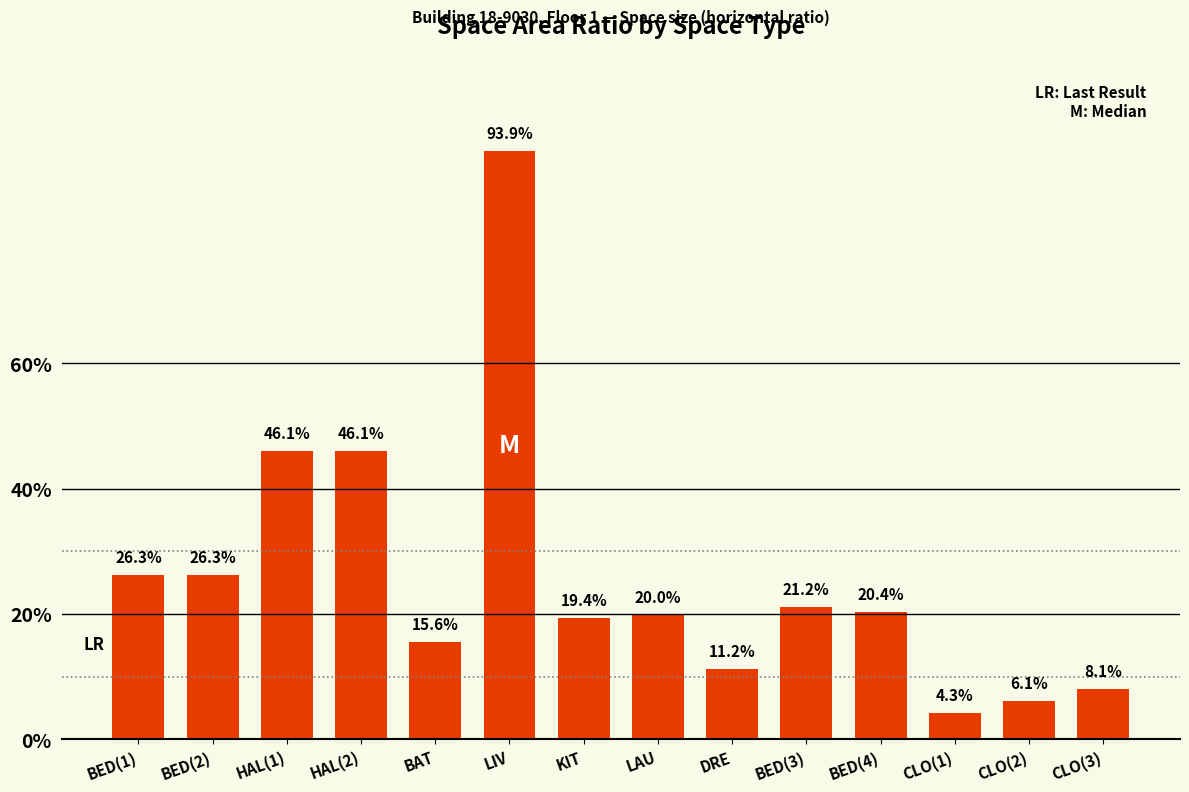

What is the value of the 1st bar from the left?

0.3